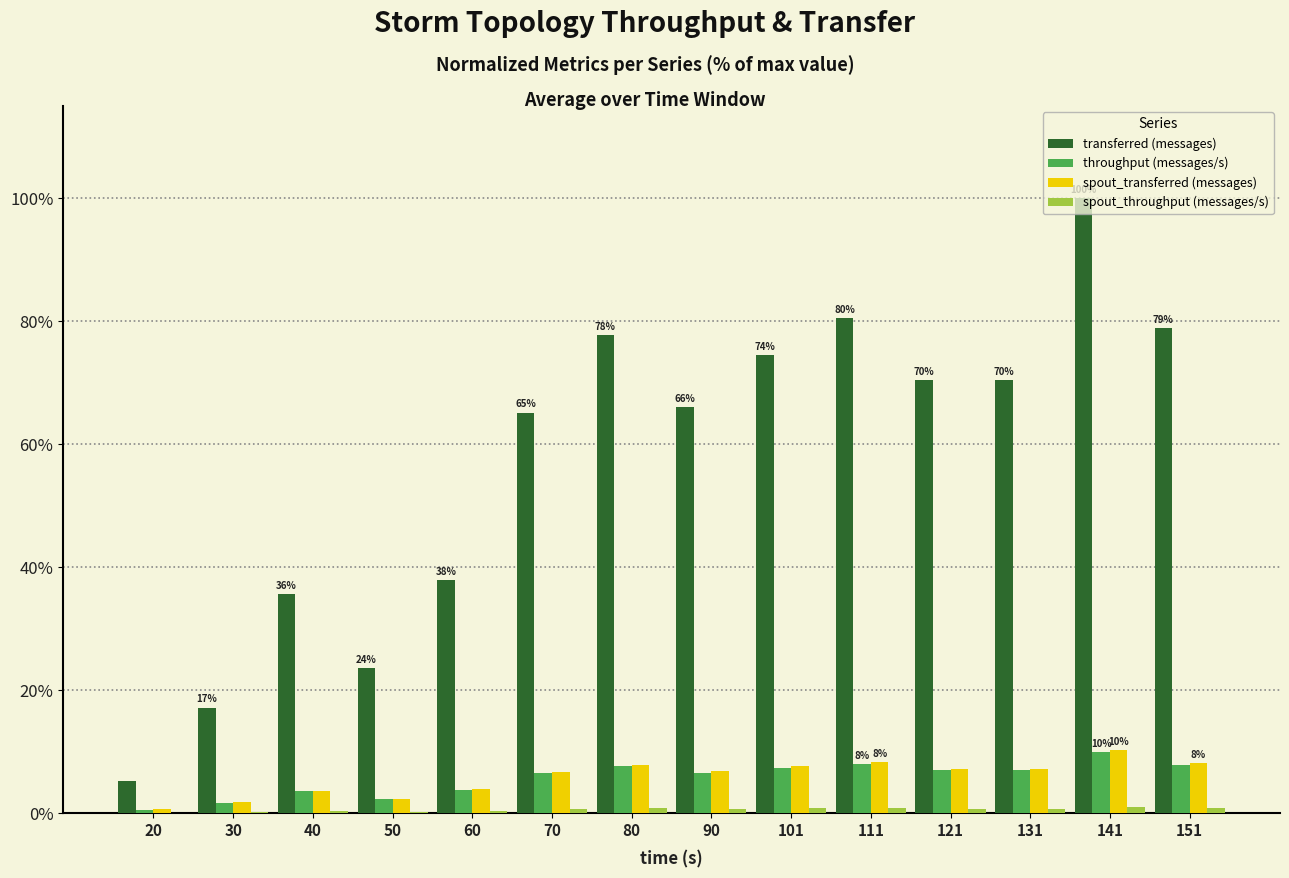

What is the maximum value shown in the chart?

100.0